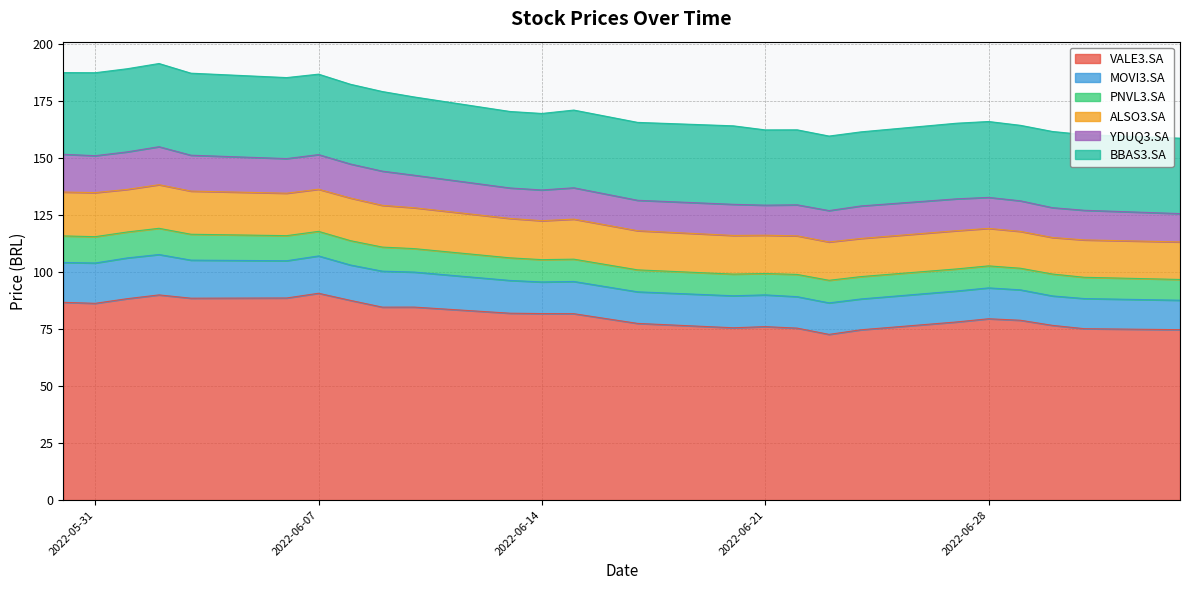

Where does the VALE3.SA series first go above 81?

2022-05-30